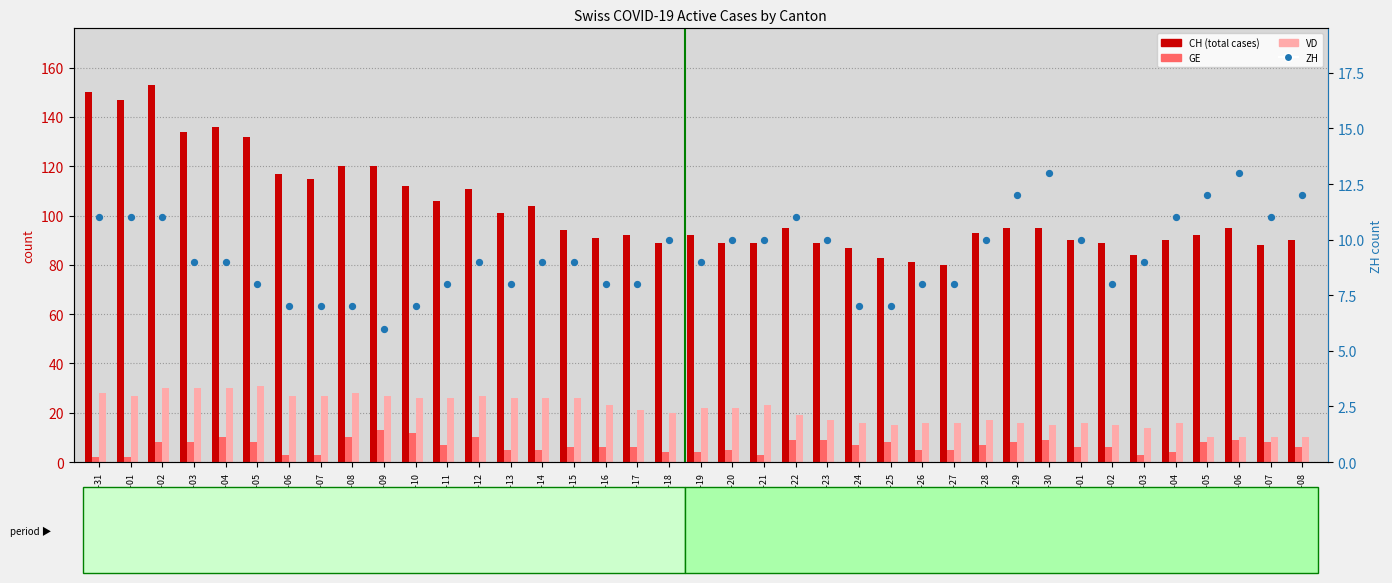

At which category is the sum across all series the highest?

2020-06-02